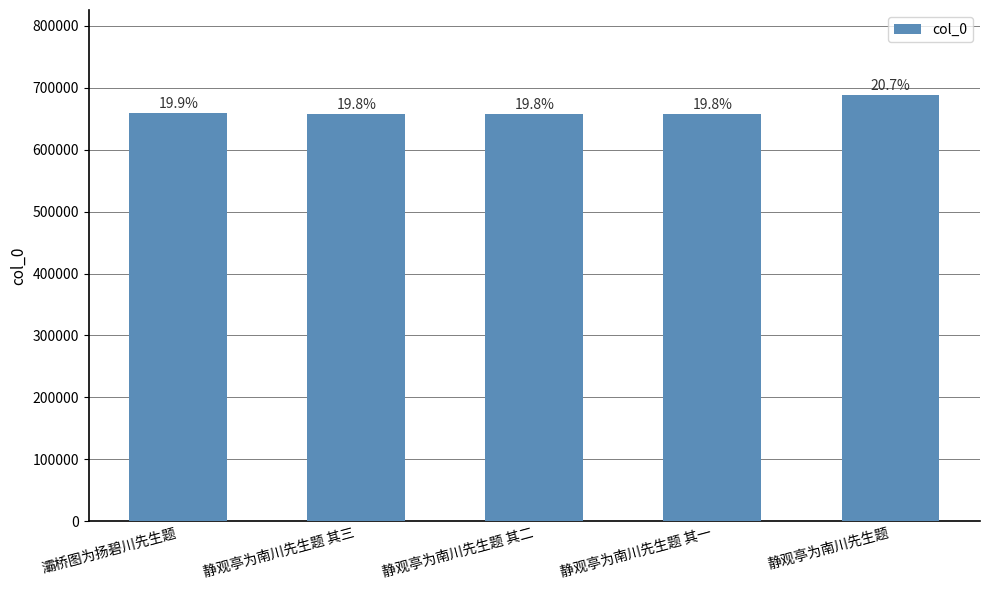

How many bars are there in total?

5